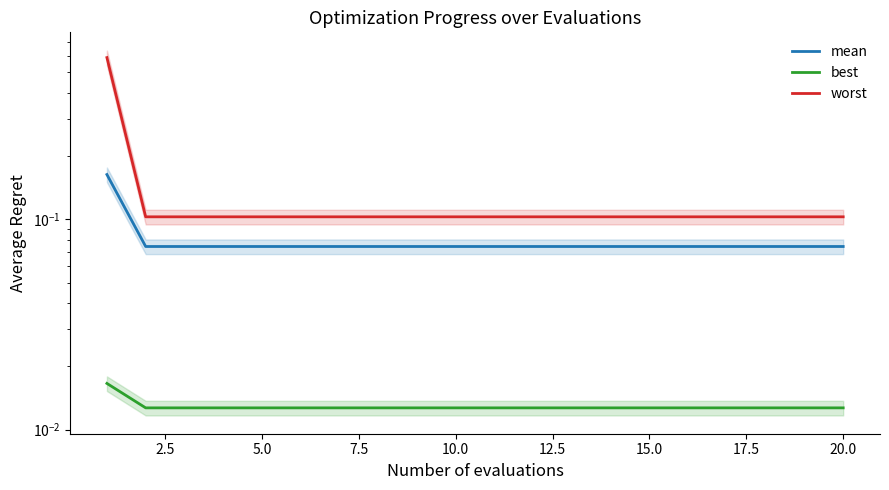

True or false: worst has more than 1 points higher than both neighbors.

False